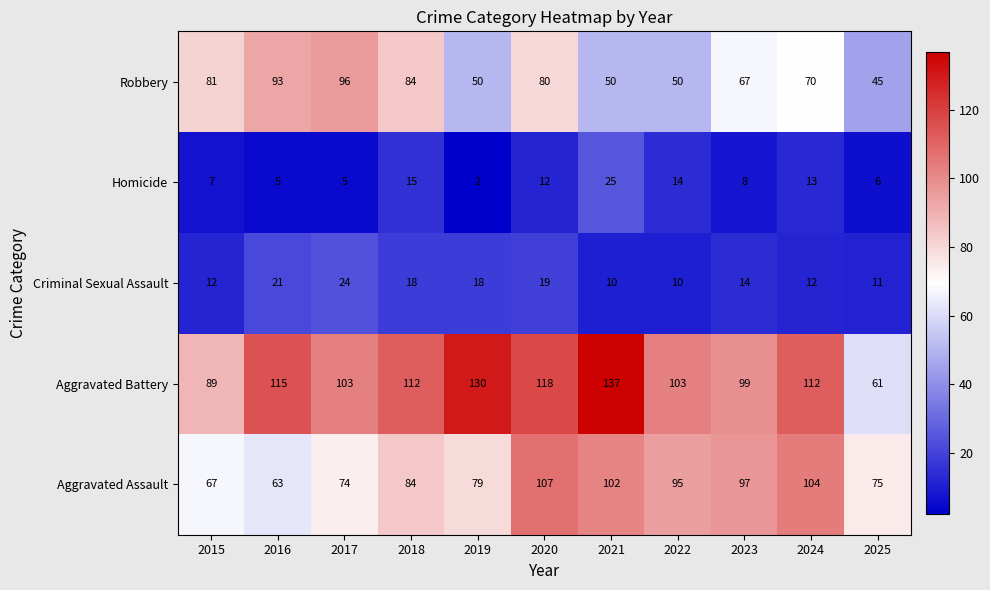

How many categories are shown in the chart?

11